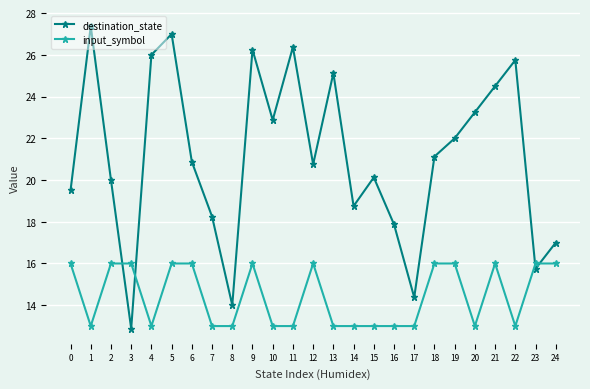

What is the sum of all input_symbol values?

361.0